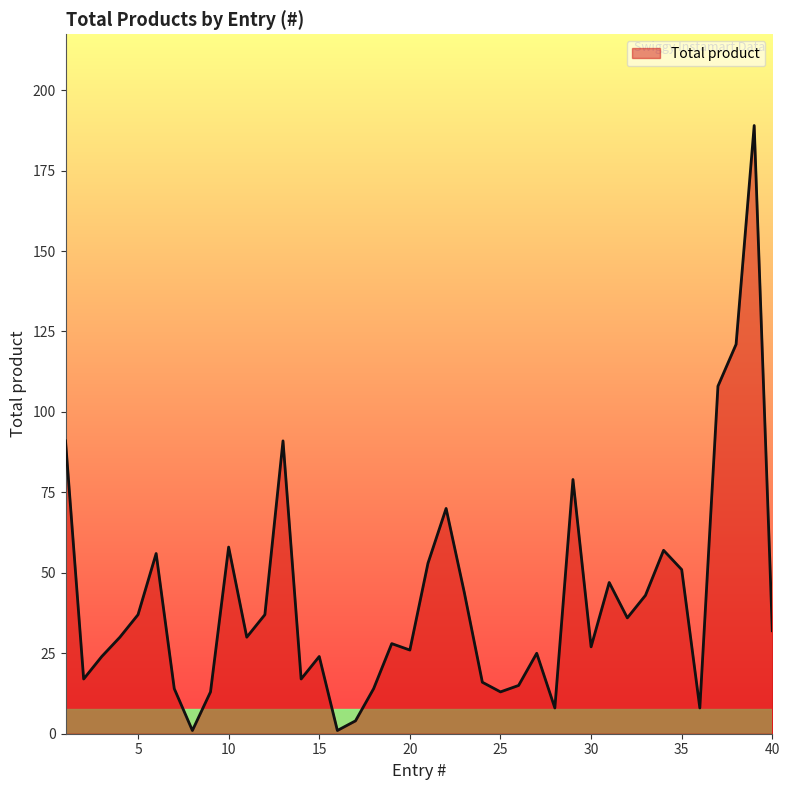

What is the greatest value displayed?

189